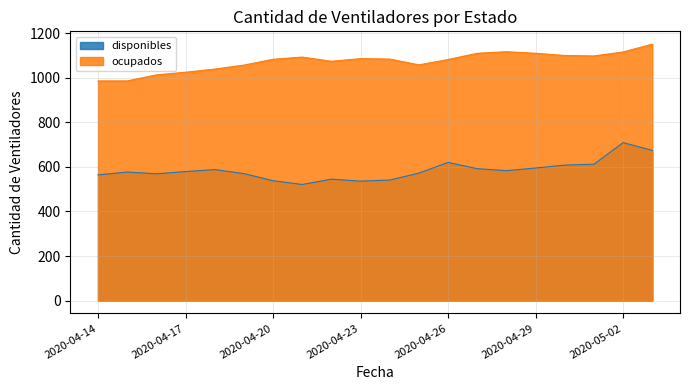

What is the label of the 16th point from the left?

2020-04-29